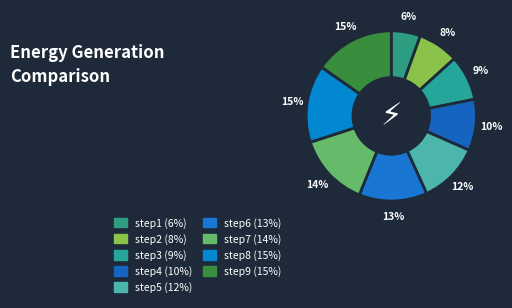

Is step4 the majority of the pie?

No